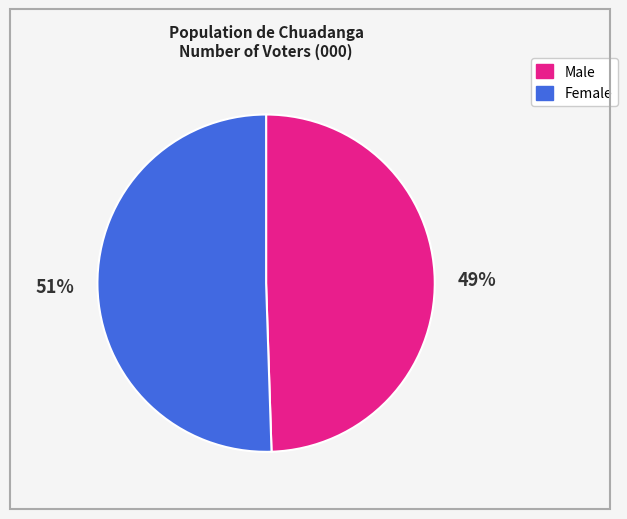

To the nearest percent, what is the average slice percentage?

50%